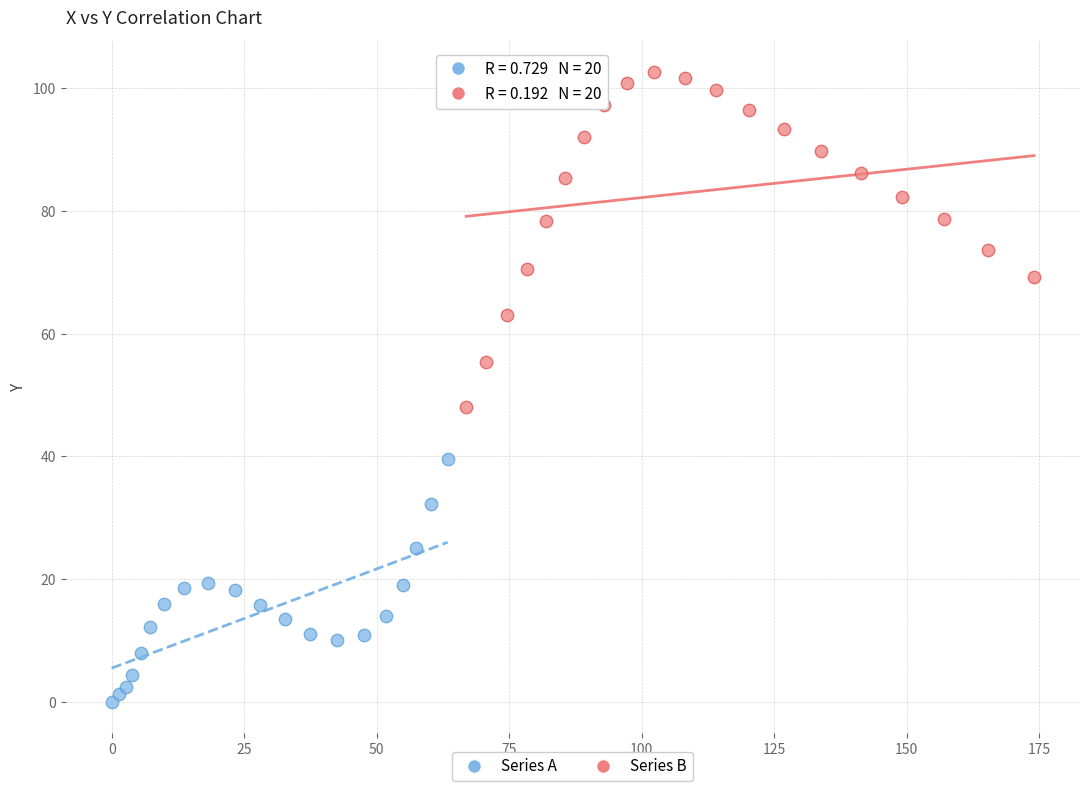

Which series contains the lowest Y value?

Series A